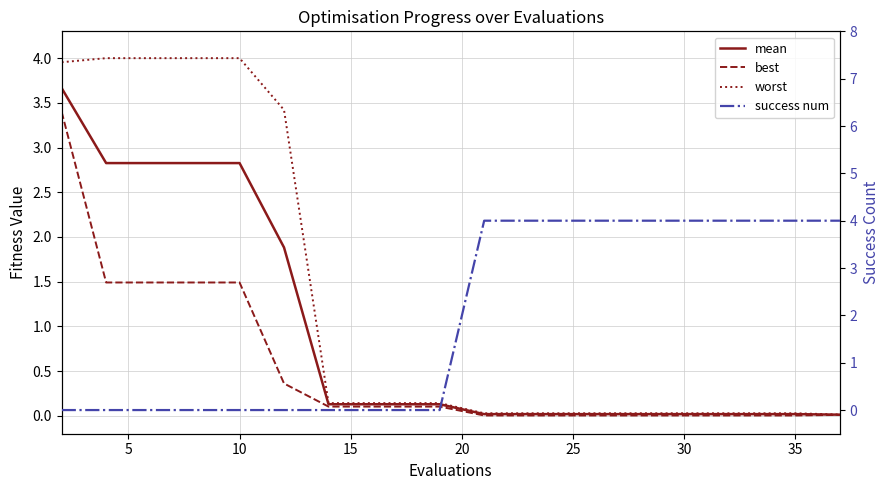

The mean series shows 2.8 at 5. True or false?

True